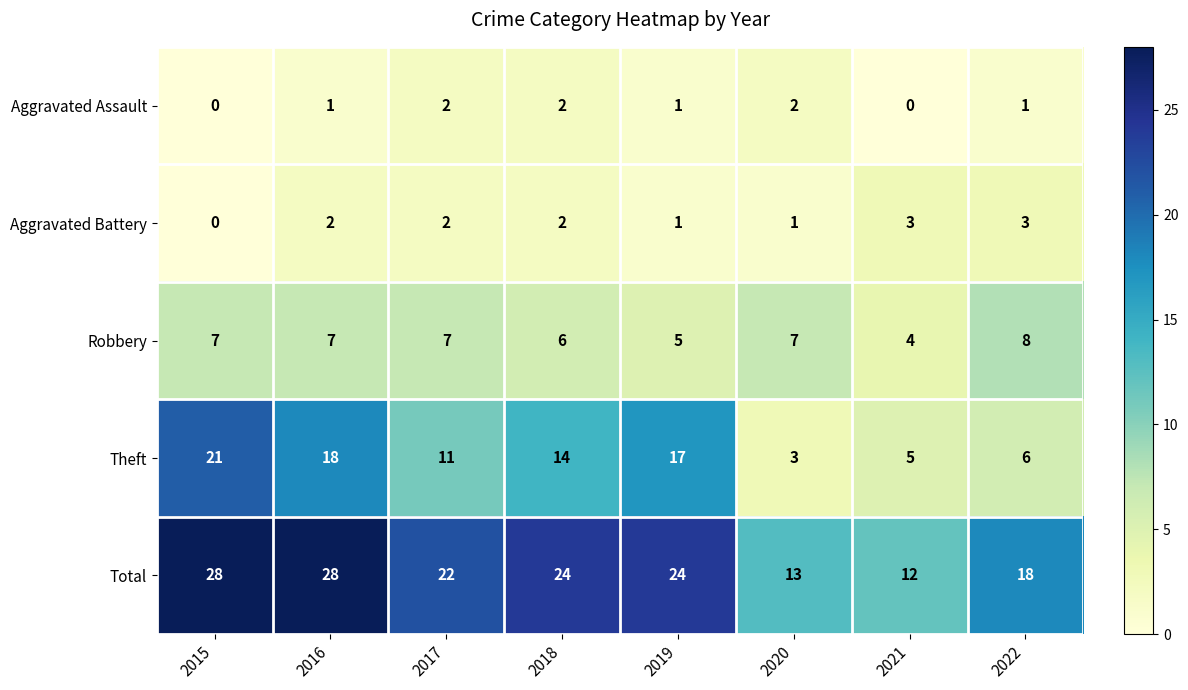

At which label does Aggravated Battery reach its minimum?

2015